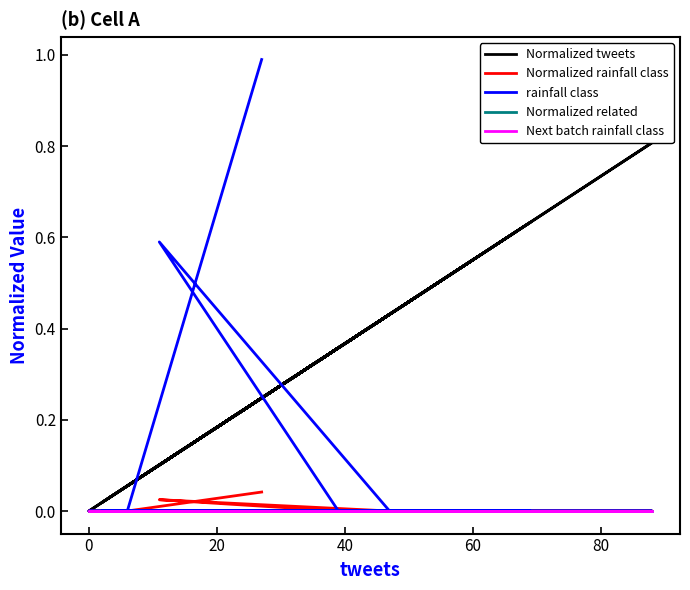

In Normalized rainfall class, how many points are higher than both neighbors (excluding endpoints)?

1